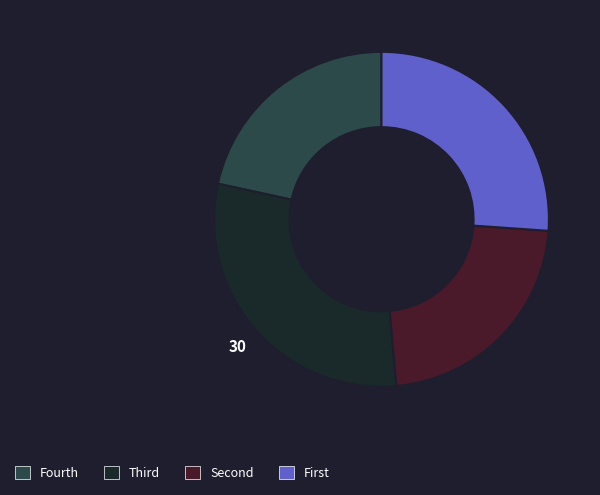

How many slices are in this pie chart?

4